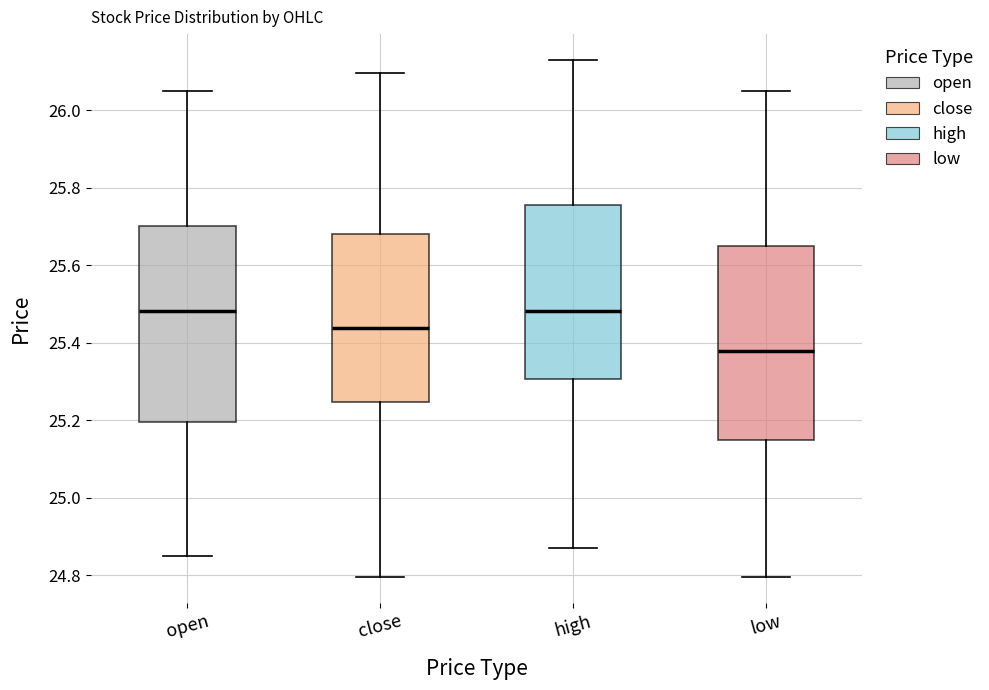

Reading left to right, read every box against the y-axis: the position of its median line, the range the box covers, and the ends of its whiskers. The values are not printed on the chart, so give them approximately, as read against the axis.

open: median 25.48, box 25.20 to 25.70, whiskers 24.86 to 26.06
close: median 25.44, box 25.24 to 25.68, whiskers 24.80 to 26.10
high: median 25.48, box 25.30 to 25.76, whiskers 24.88 to 26.14
low: median 25.38, box 25.14 to 25.66, whiskers 24.80 to 26.06